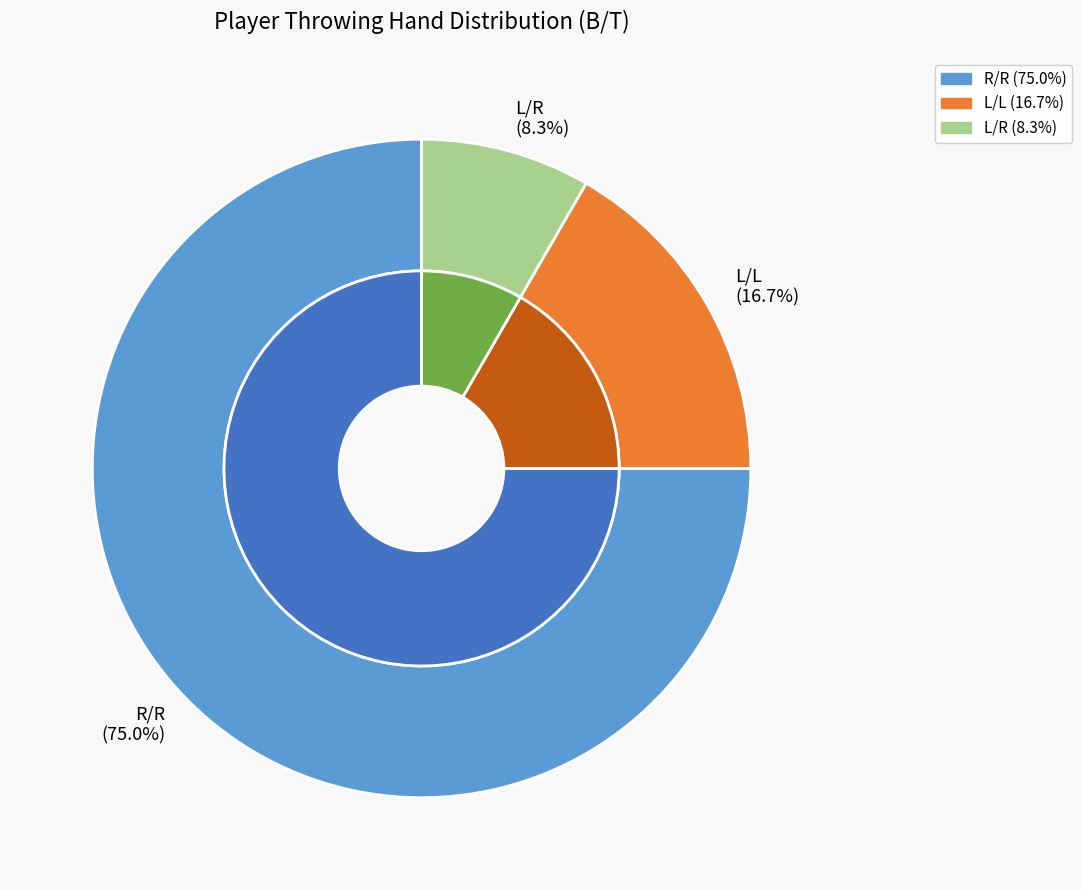

Which category has the smallest portion of the pie?

L/R